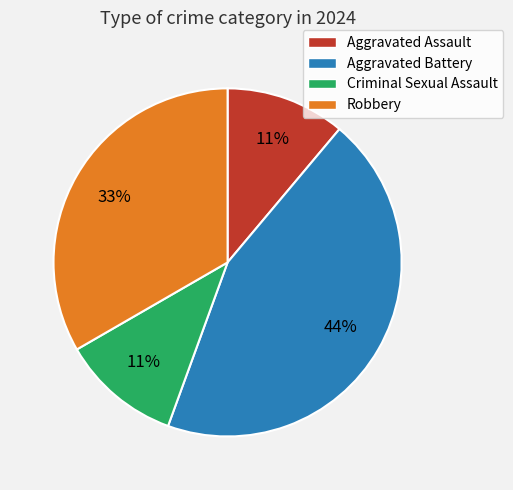

To the nearest percent, what is the combined percentage of Robbery and Aggravated Battery?

78%